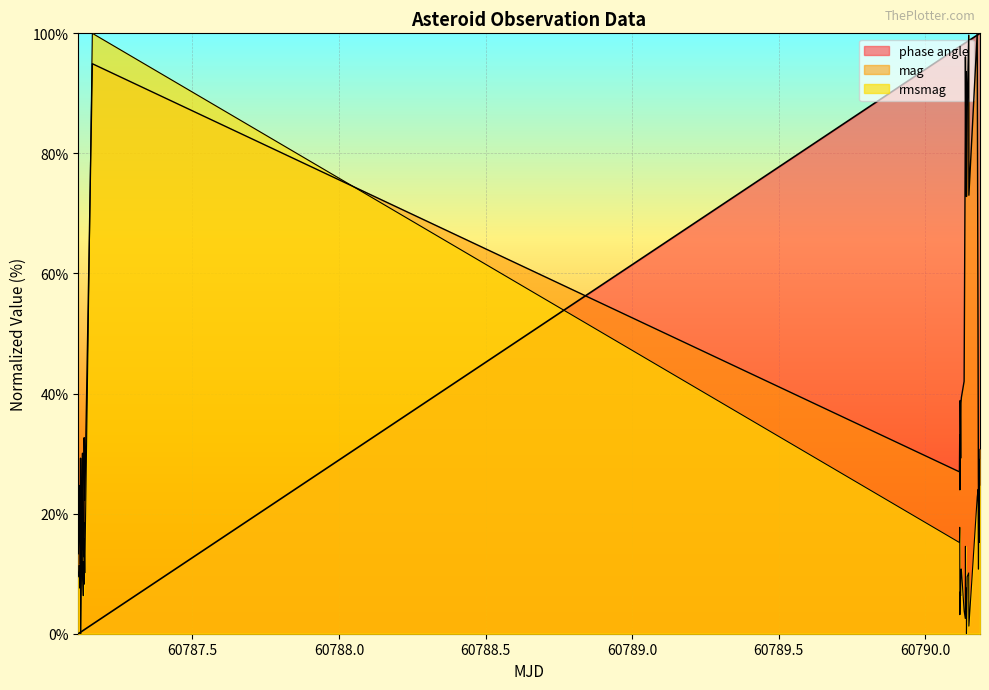

How many lines are shown in the chart?

3